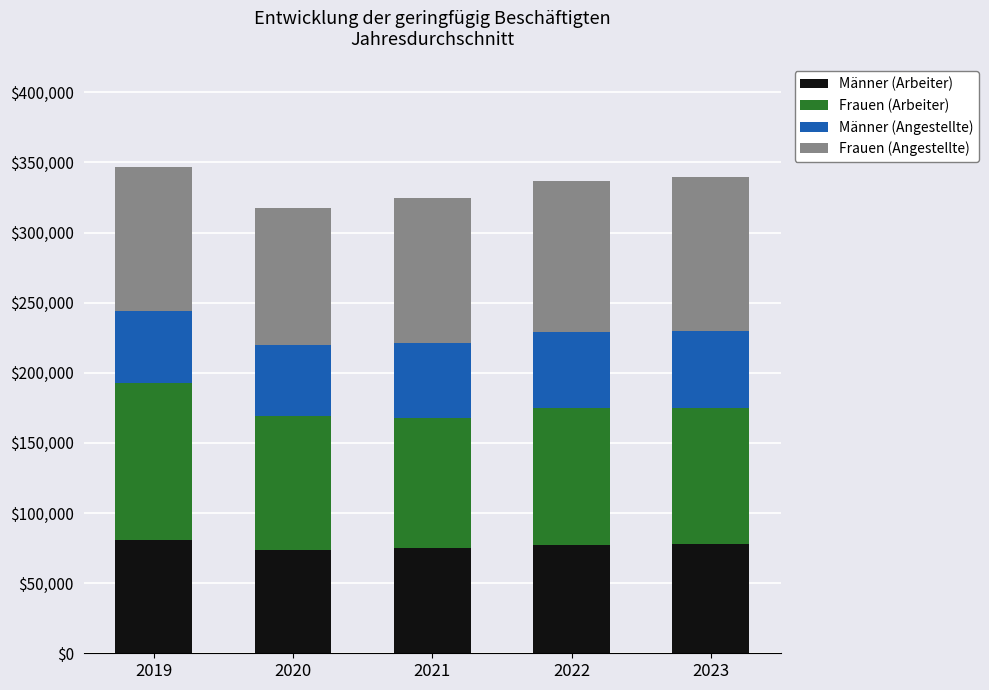

The value of Männer (Arbeiter) at 2021 is 74900. True or false?

True